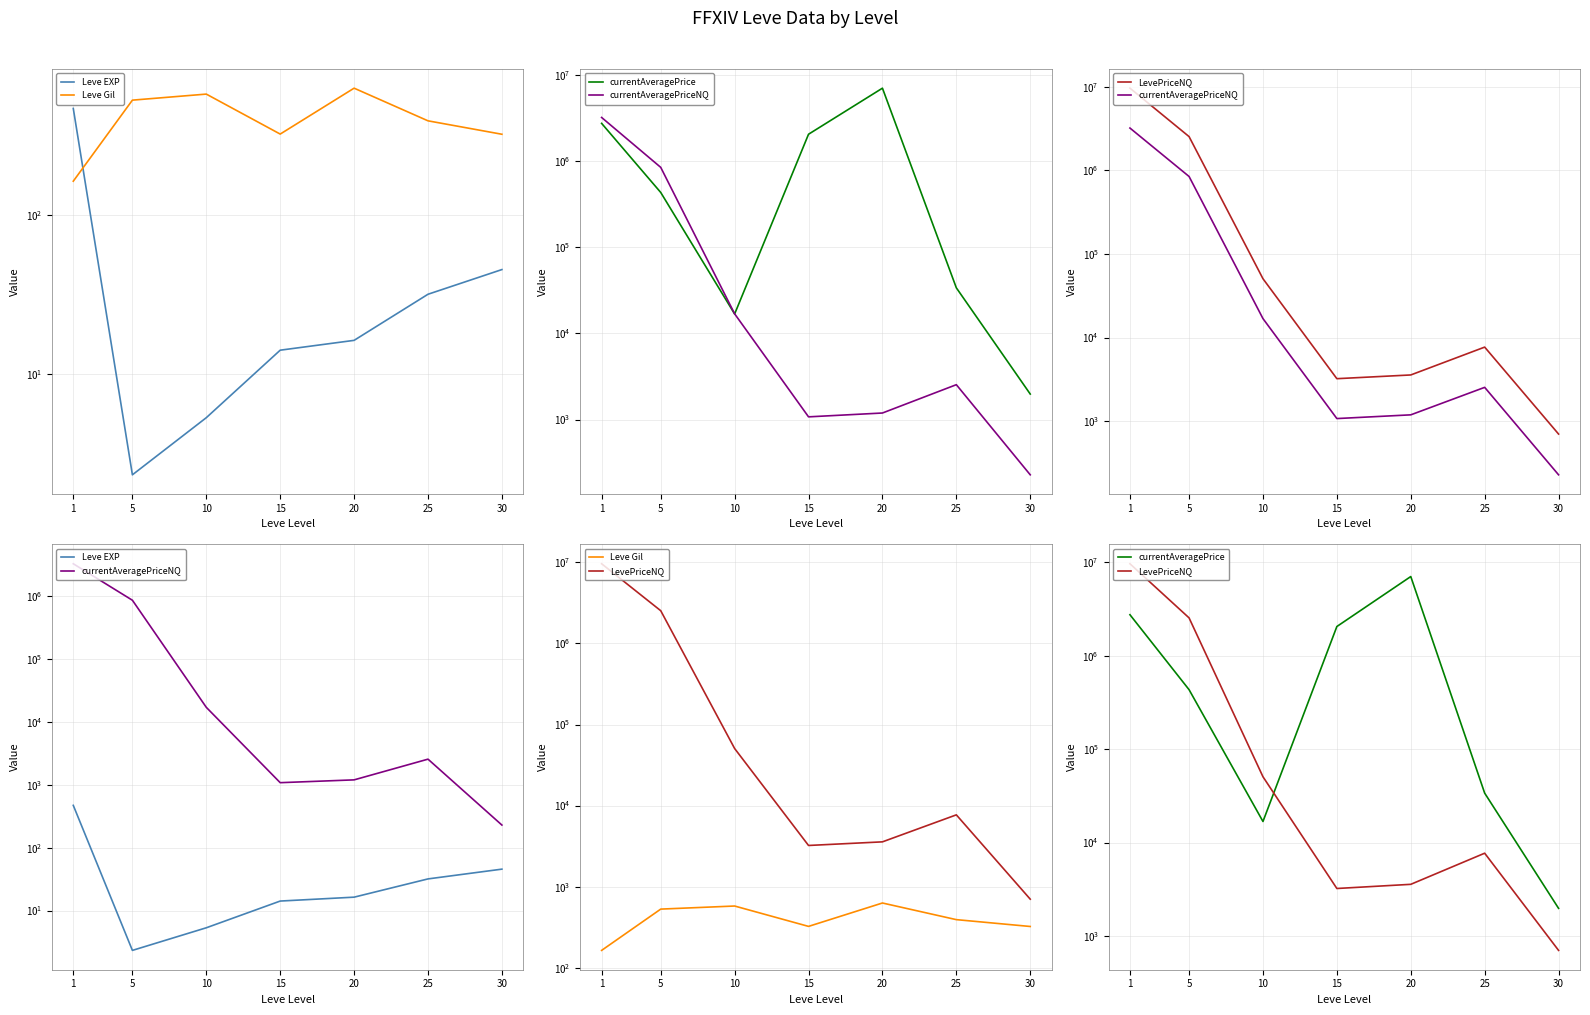

Rank the series at 25 from highest to lowest value.

currentAveragePrice, LevePriceNQ, currentAveragePriceNQ, Leve Gil, Leve EXP